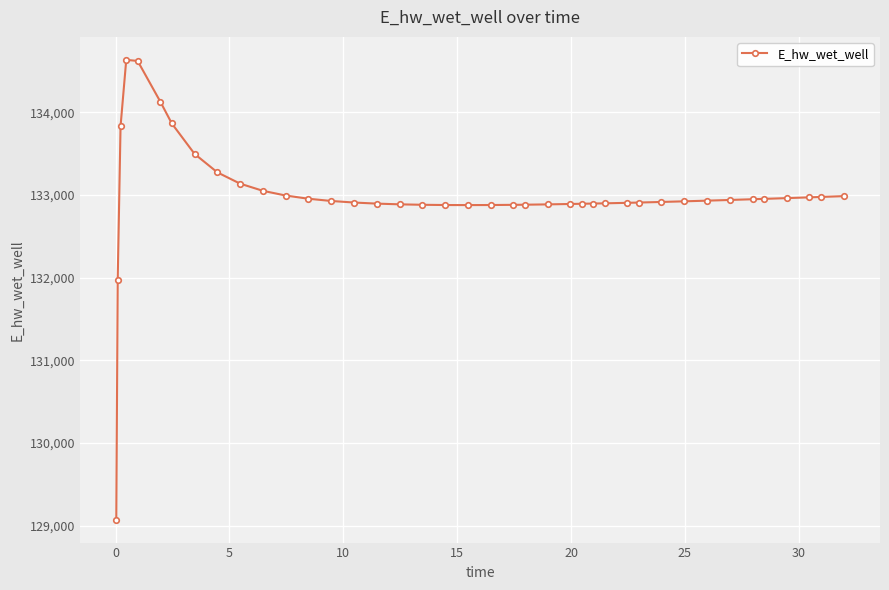

What is the value of the 23rd point from the left?

132880.9